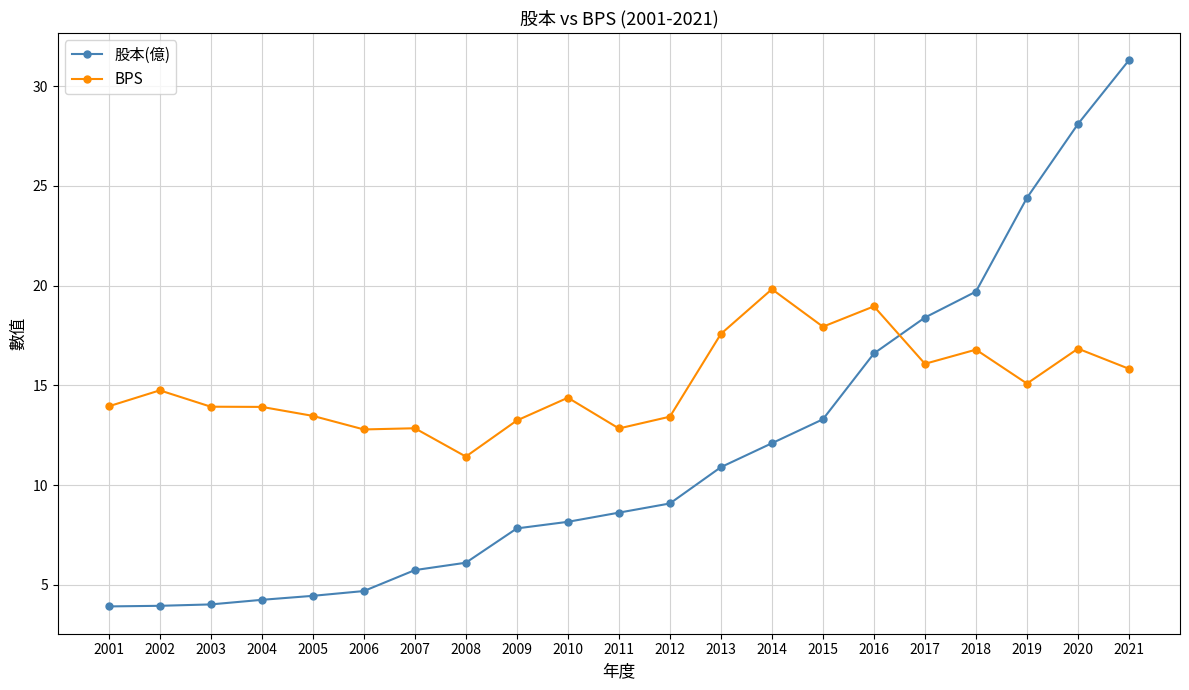

How many distinct data groups are displayed?

2